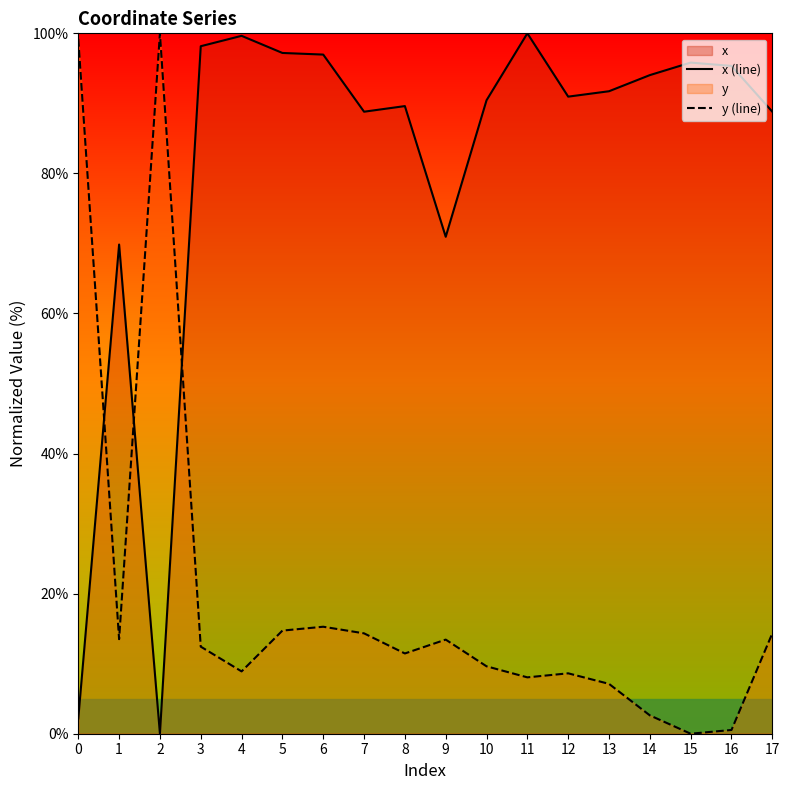

How many values in x (line) are above zero?

17